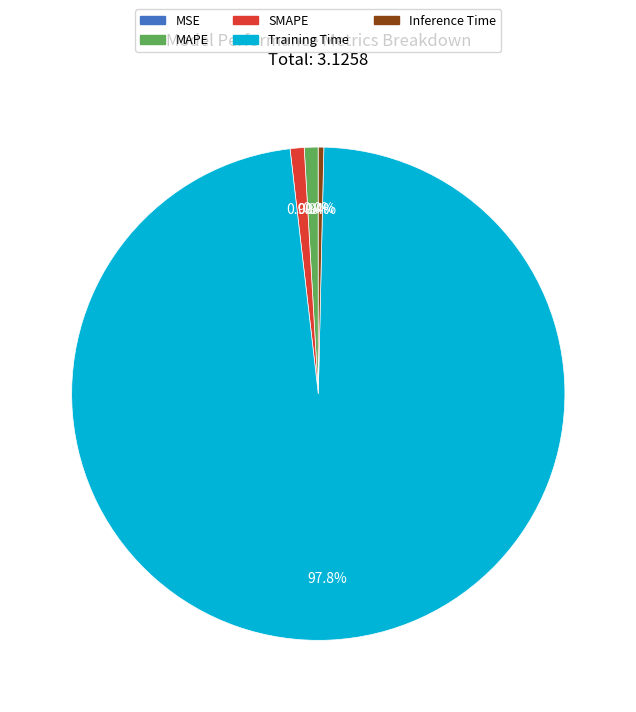

The SMAPE slice represents 9% of the pie. True or false?

False